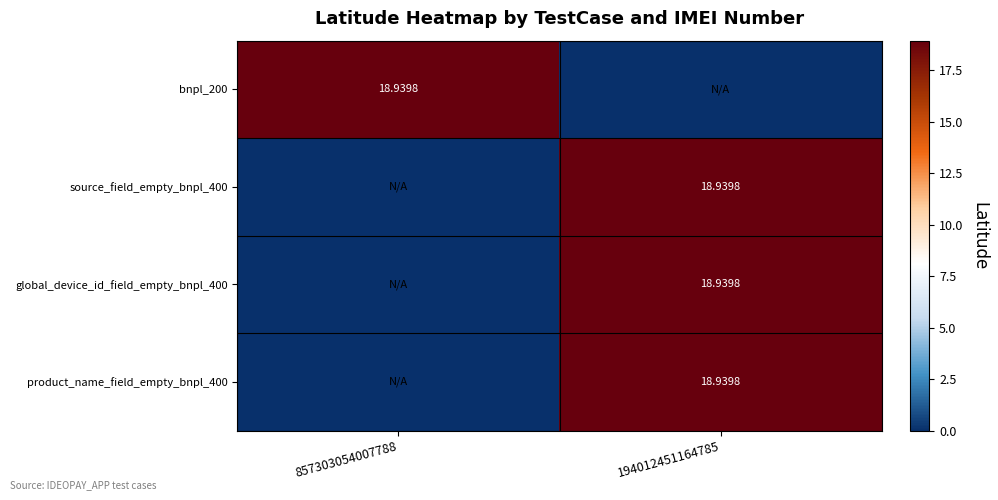

Where is product_name_field_empty_bnpl_400 nearest to the value 9?

857303054007788